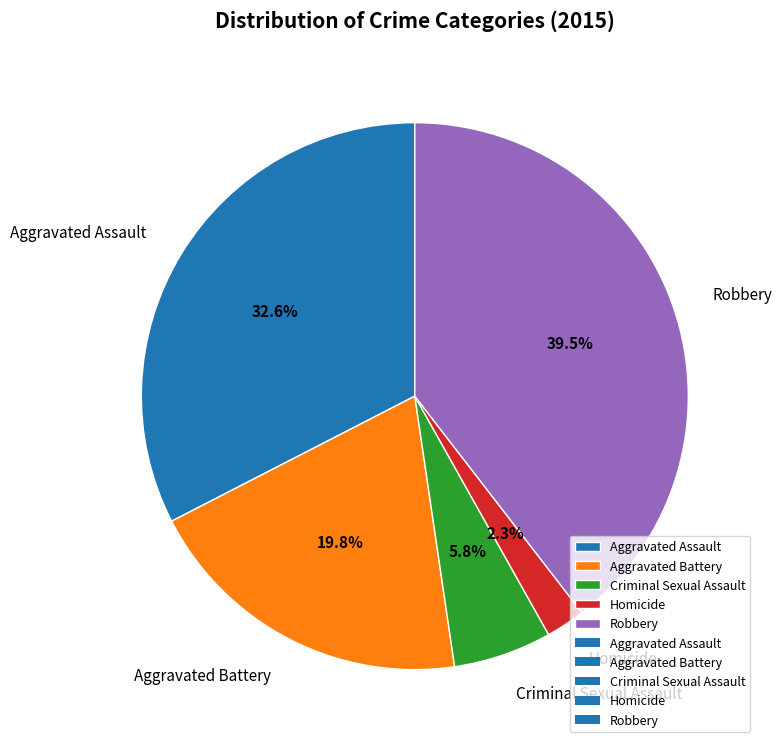

Is there a majority slice in this chart?

No